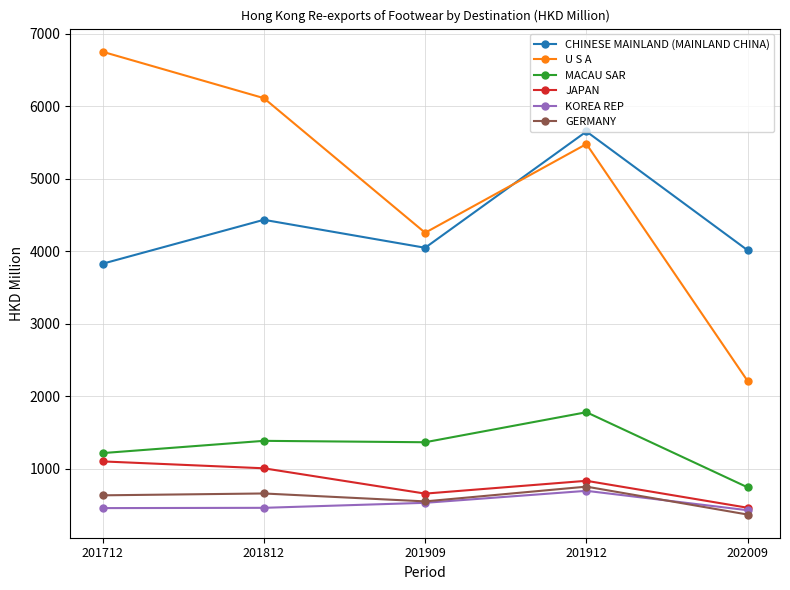

Rank the series by their maximum value, from highest to lowest.

U S A, CHINESE MAINLAND (MAINLAND CHINA), MACAU SAR, JAPAN, GERMANY, KOREA REP